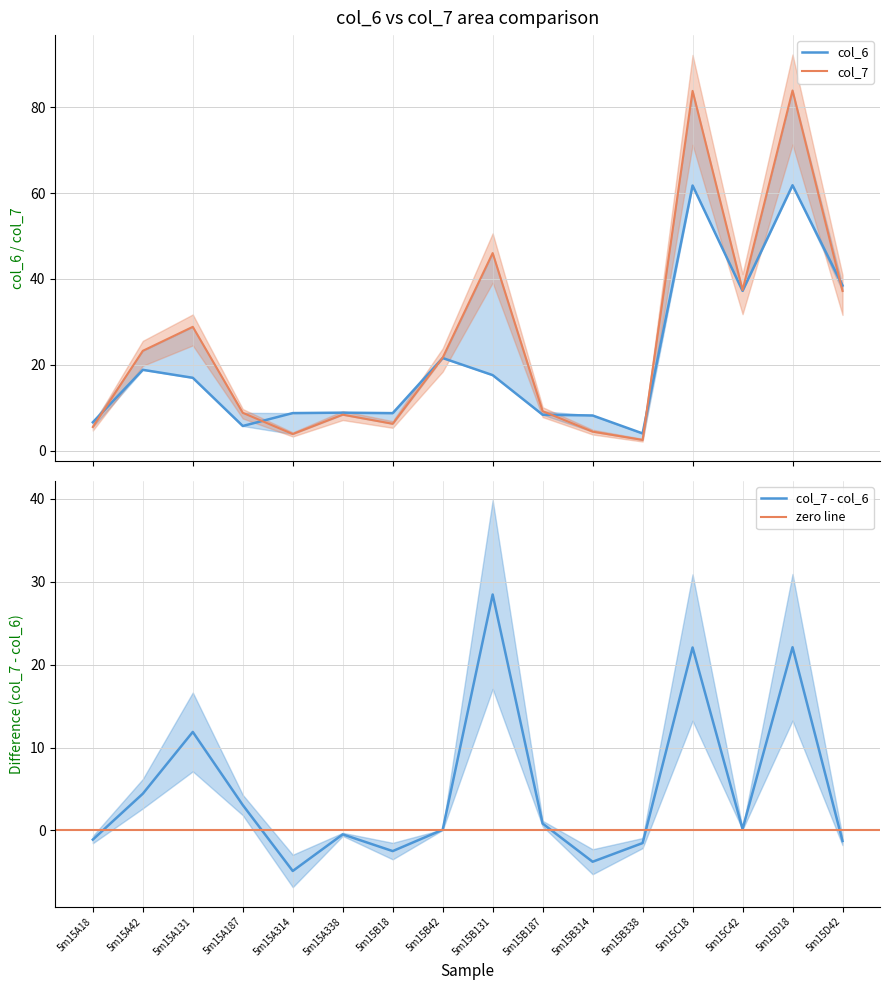

What is the label of the 3rd point from the left?

5m15A131